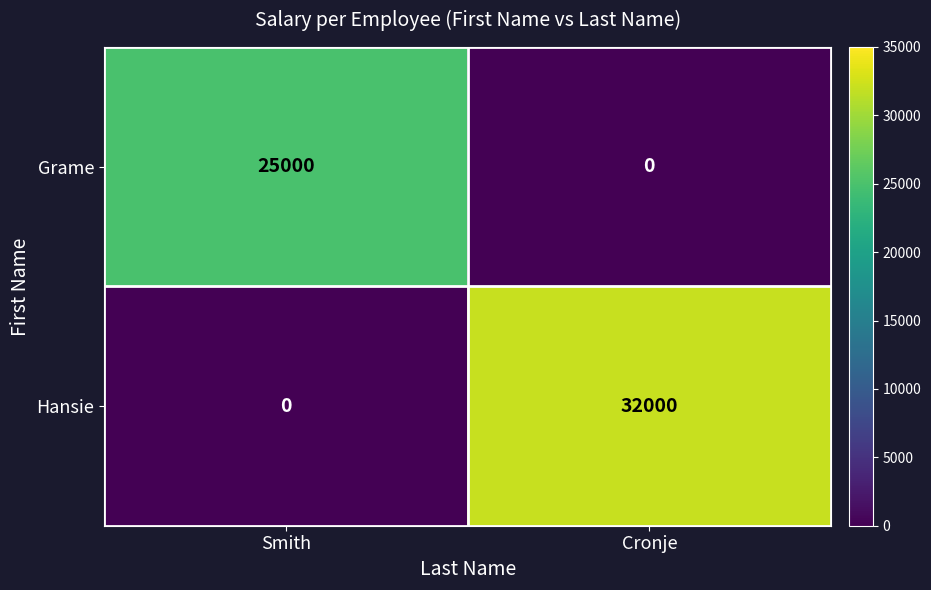

Which series has the largest range (max minus min)?

Hansie